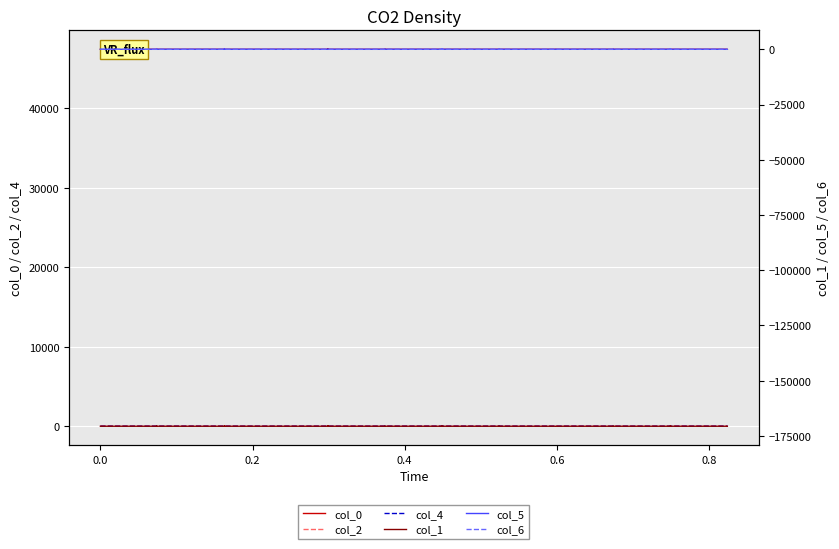

Which series has the largest range (max minus min)?

col_6